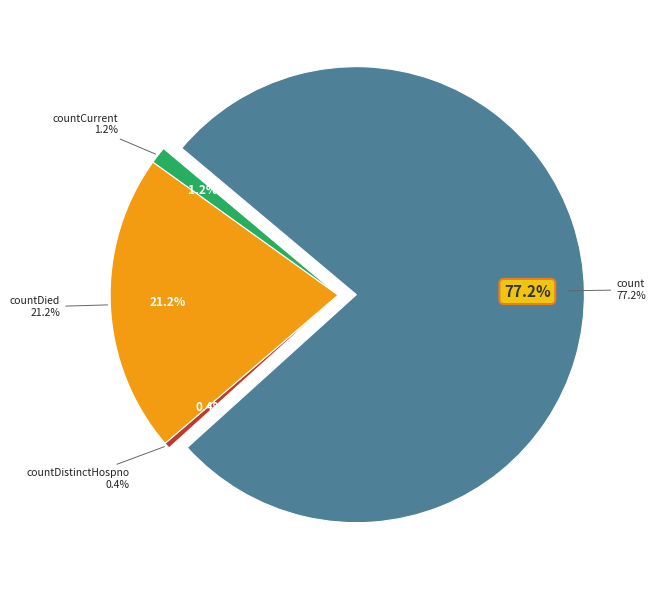

What percentage is the count slice, to the nearest percent?

77%